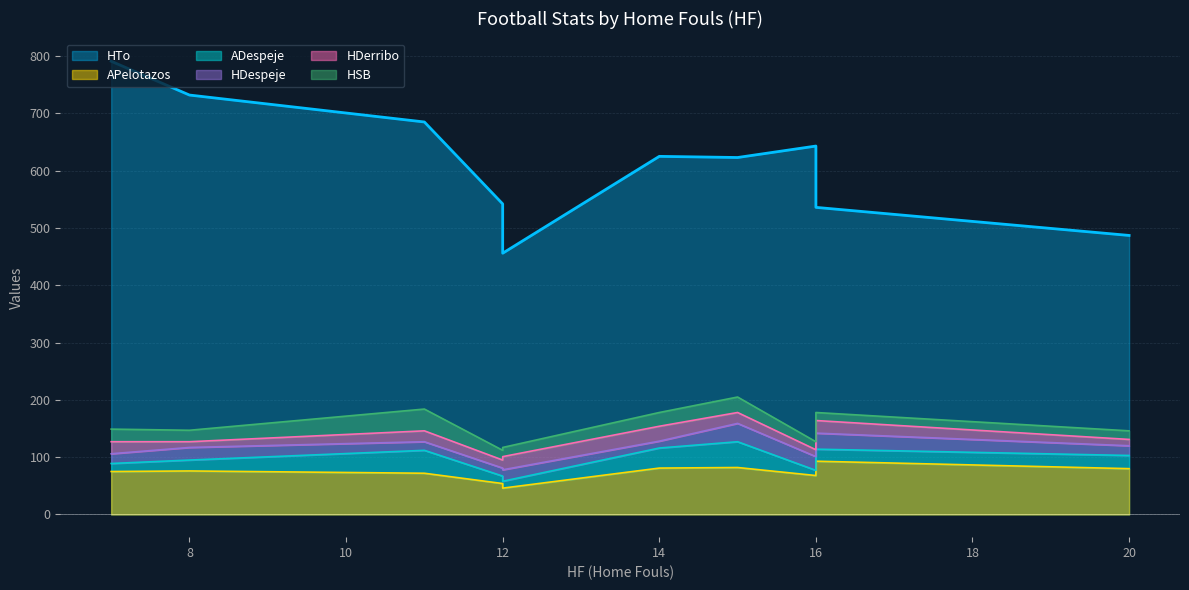

How many series are shown in this chart?

6